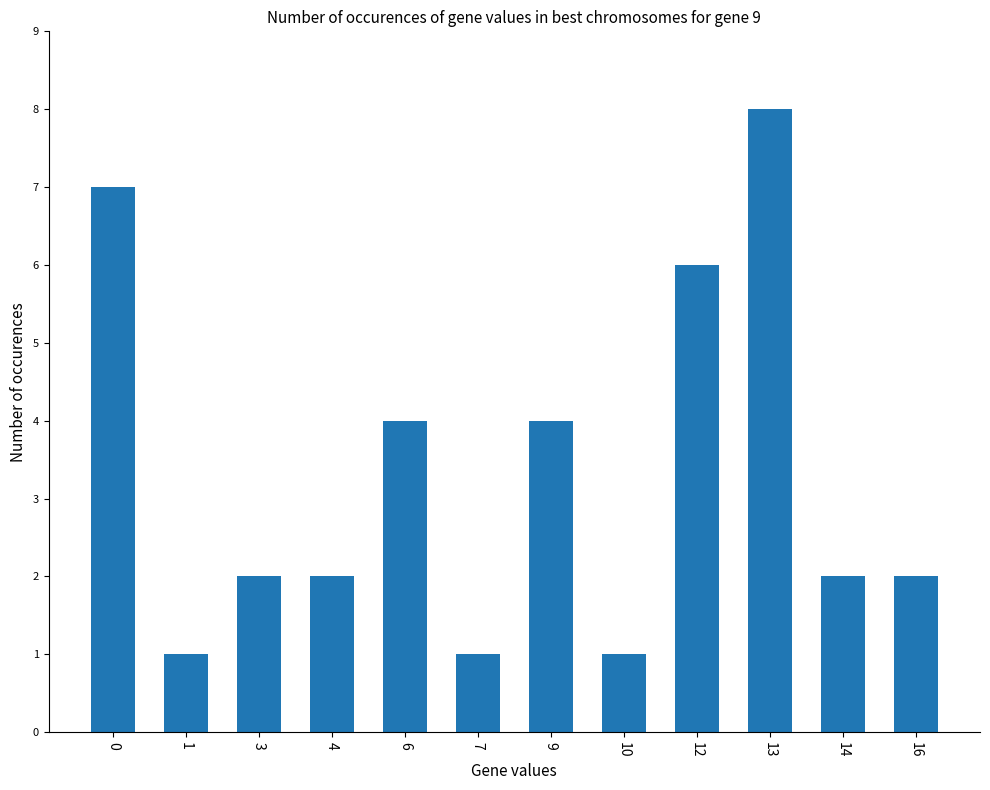

Reading left to right, extract all data points from this chart.

0=7	1=1	3=2	4=2	6=4	7=1	9=4	10=1	12=6	13=8	14=2	16=2